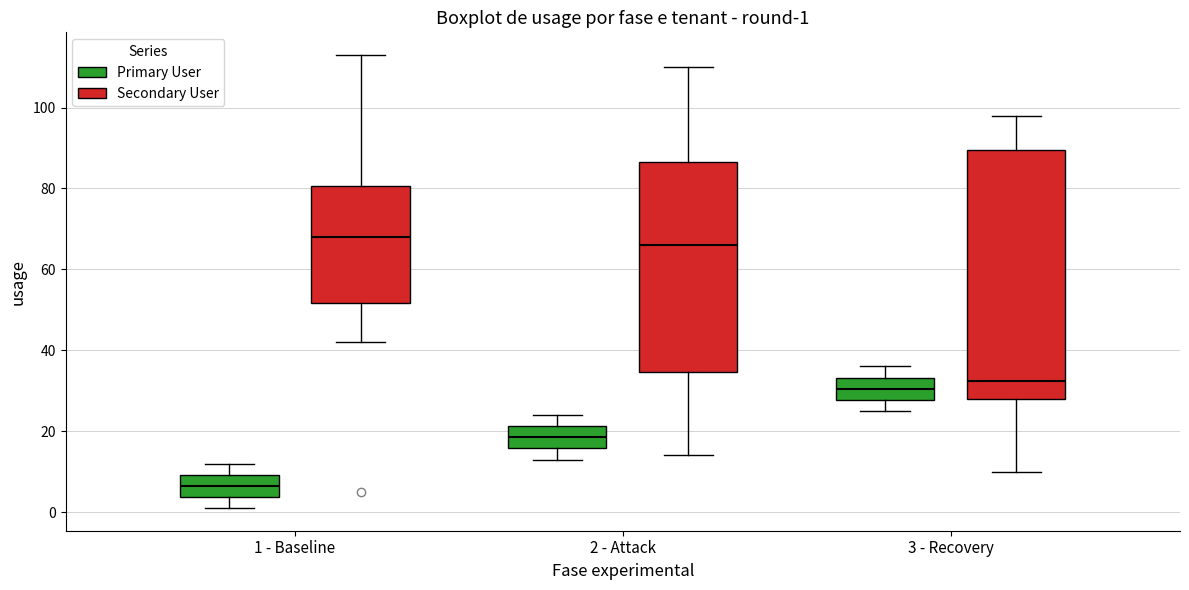

Which box has the lowest median line?

1 - Baseline (Primary User)